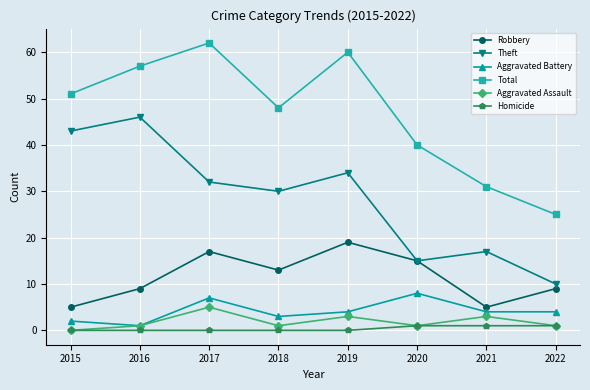

Which label corresponds to the largest value in the chart?

2017